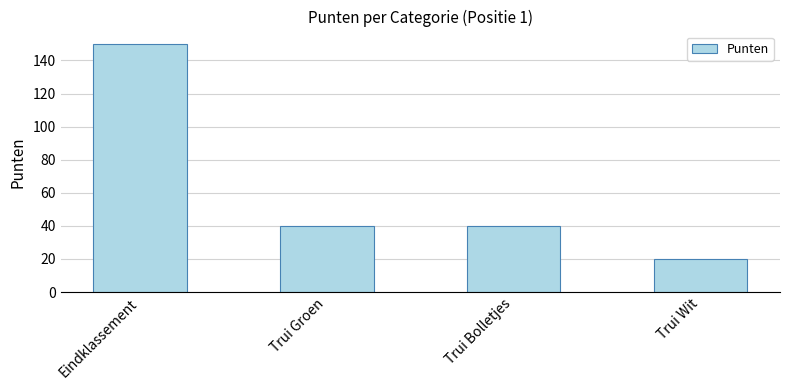

Count the values in the range 40 to 150.

3